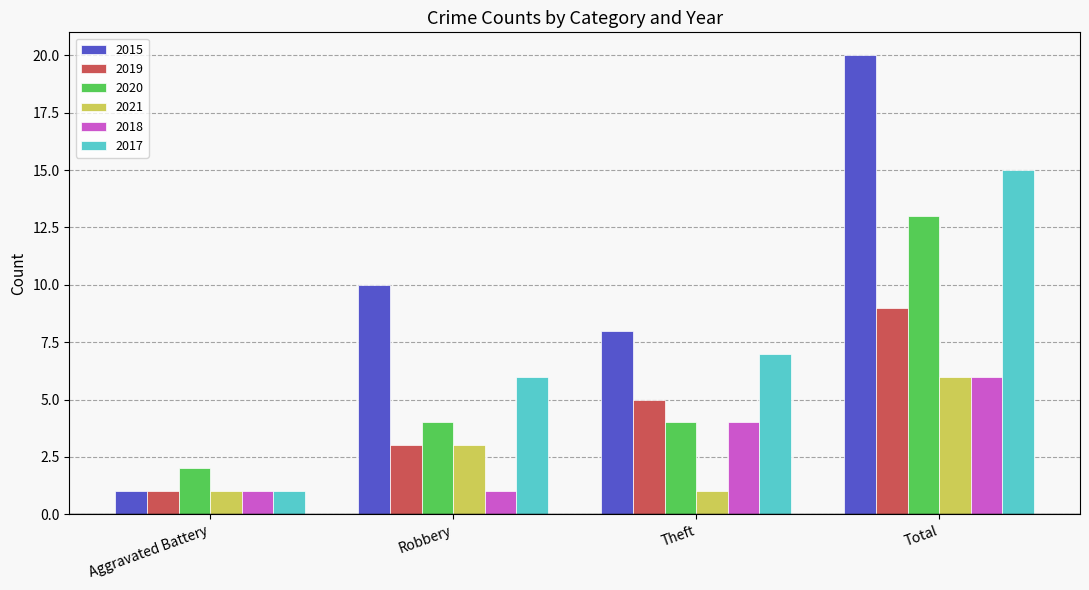

What is the label of the 3rd bar from the left?

Theft